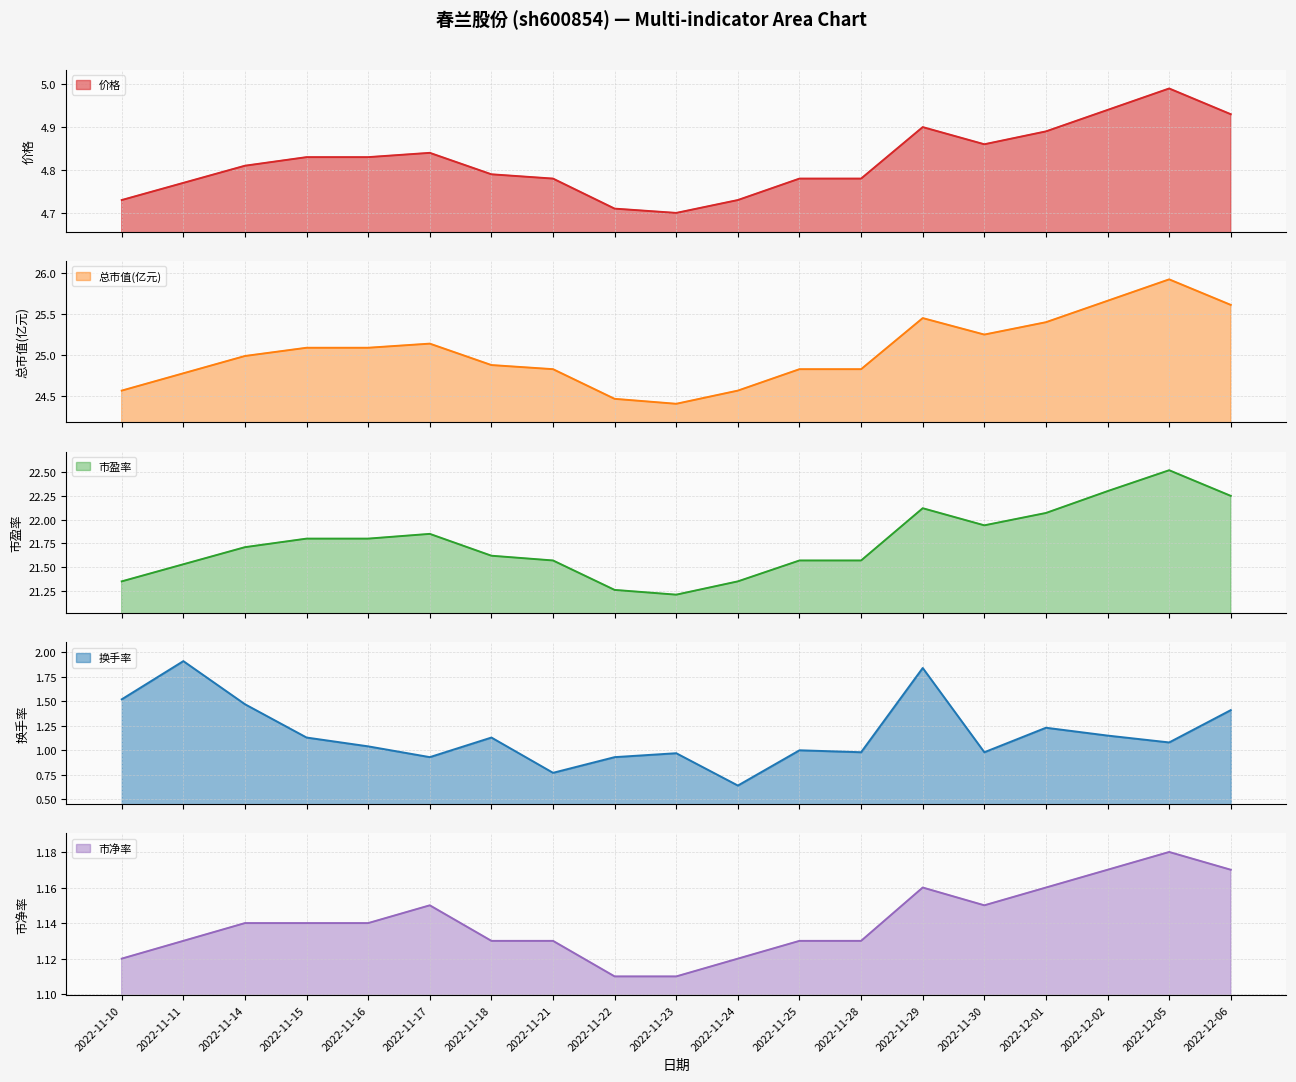

What is the total value across all series at 2022-11-17?

53.9